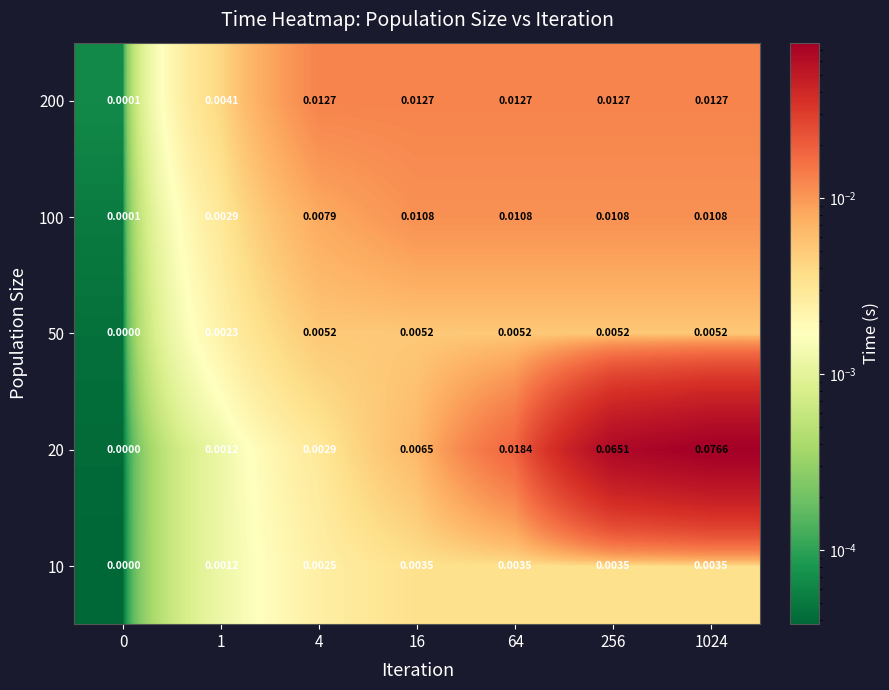

How many series are shown in this chart?

5